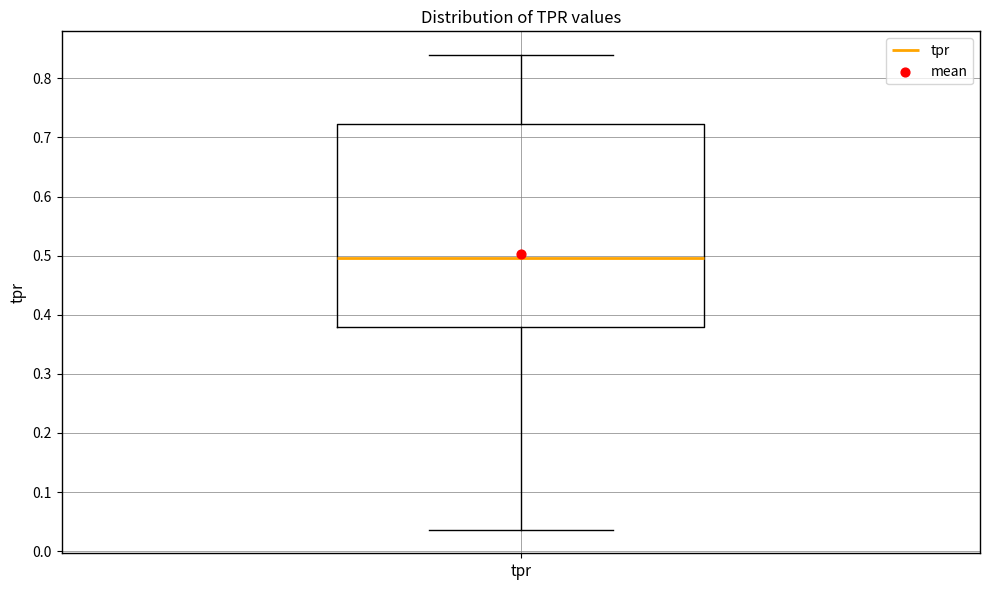

Where does the lower whisker of the box for tpr end on the y-axis? The values are not printed on the chart, so give them approximately, as read against the axis.

0.04